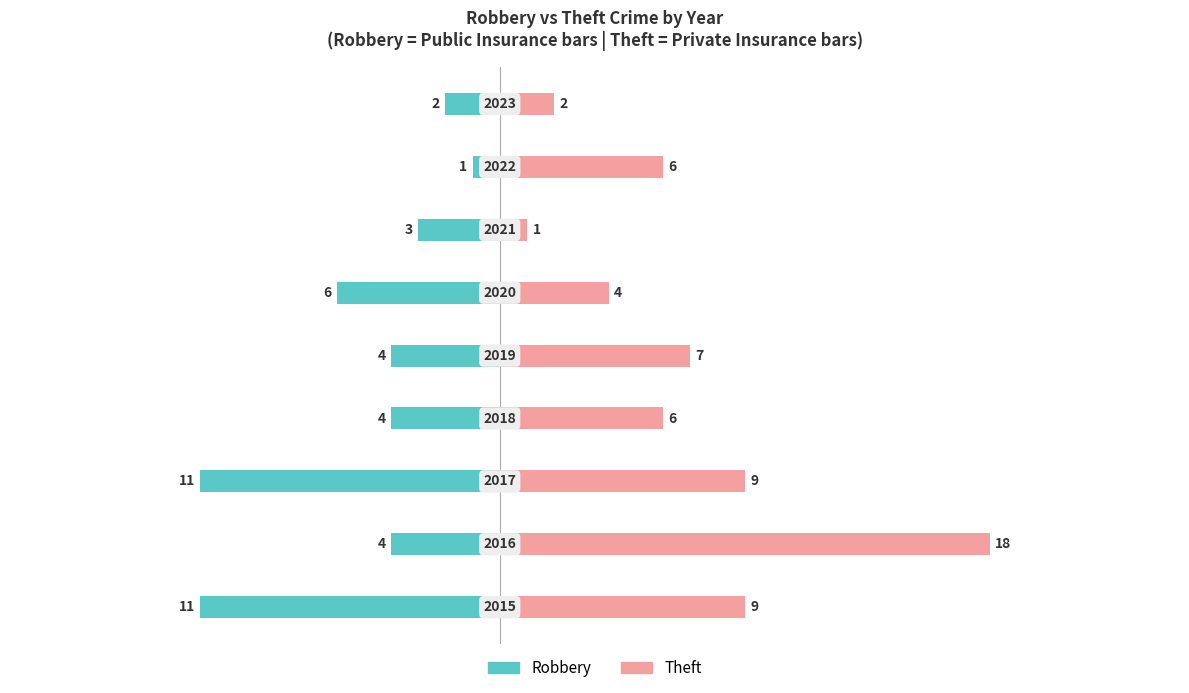

How many distinct data groups are displayed?

2